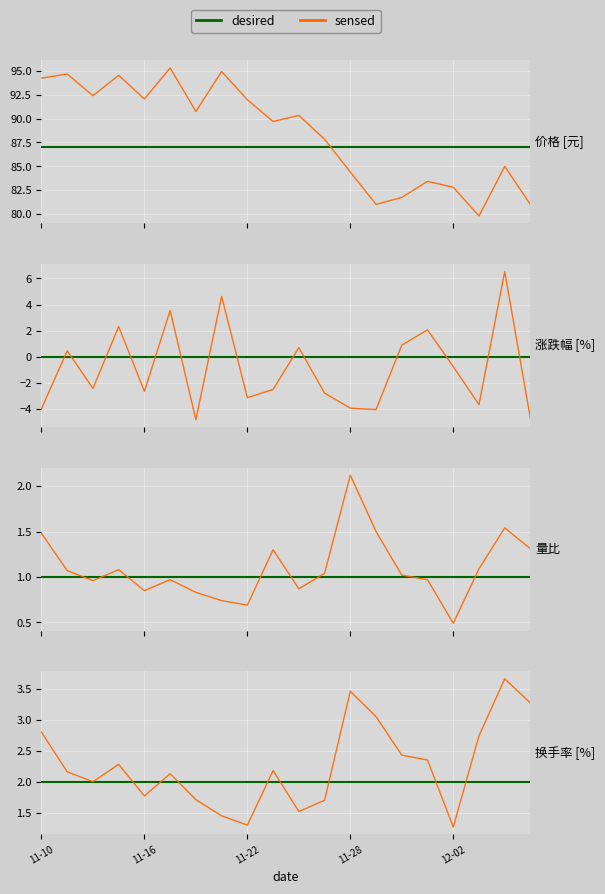

What is the smallest value displayed?

79.8